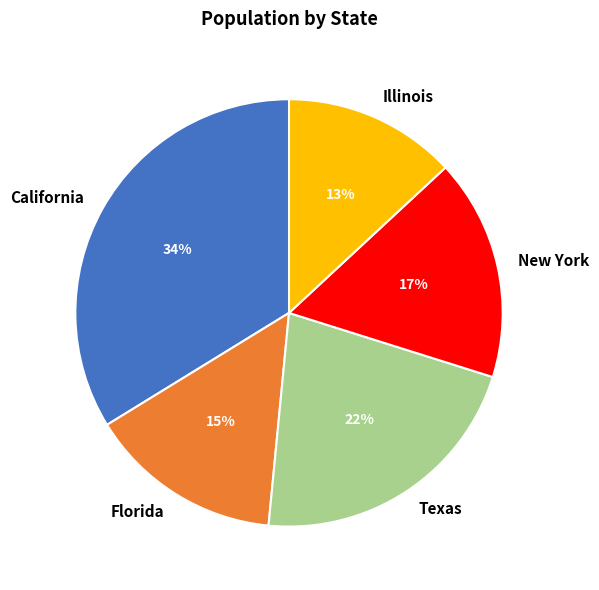

How many segments does this pie chart have?

5